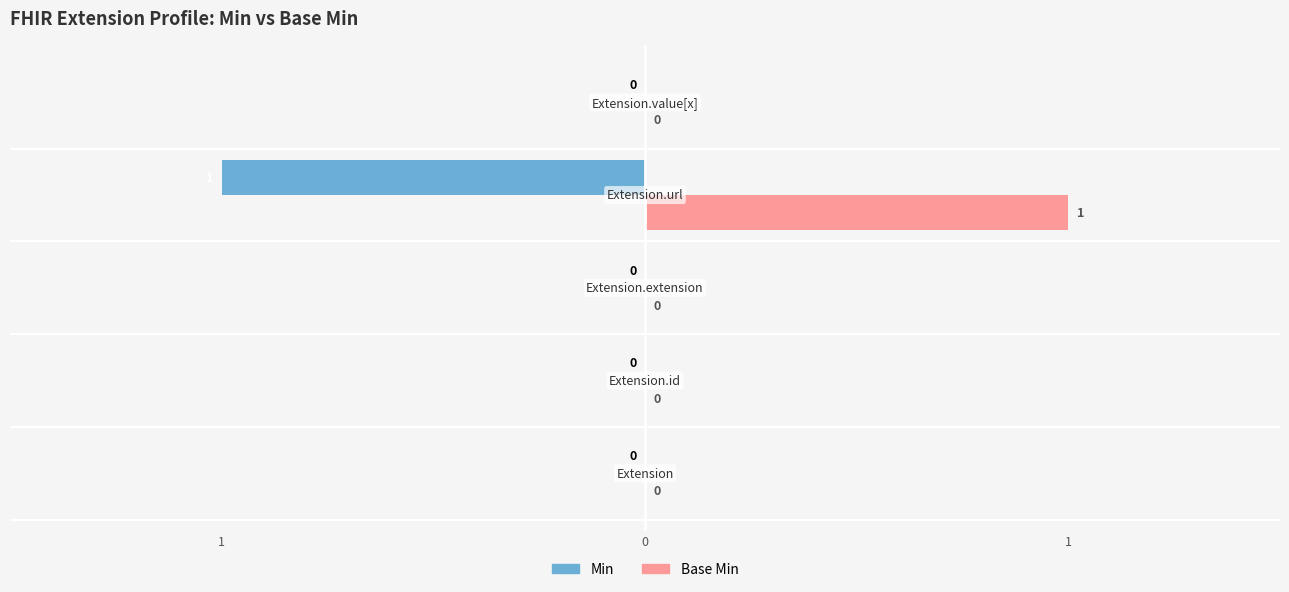

Rank the series by their maximum value, from lowest to highest.

Min, Base Min